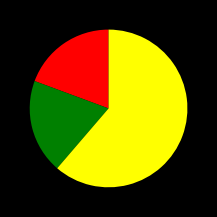

Does any single category account for the majority?

Yes